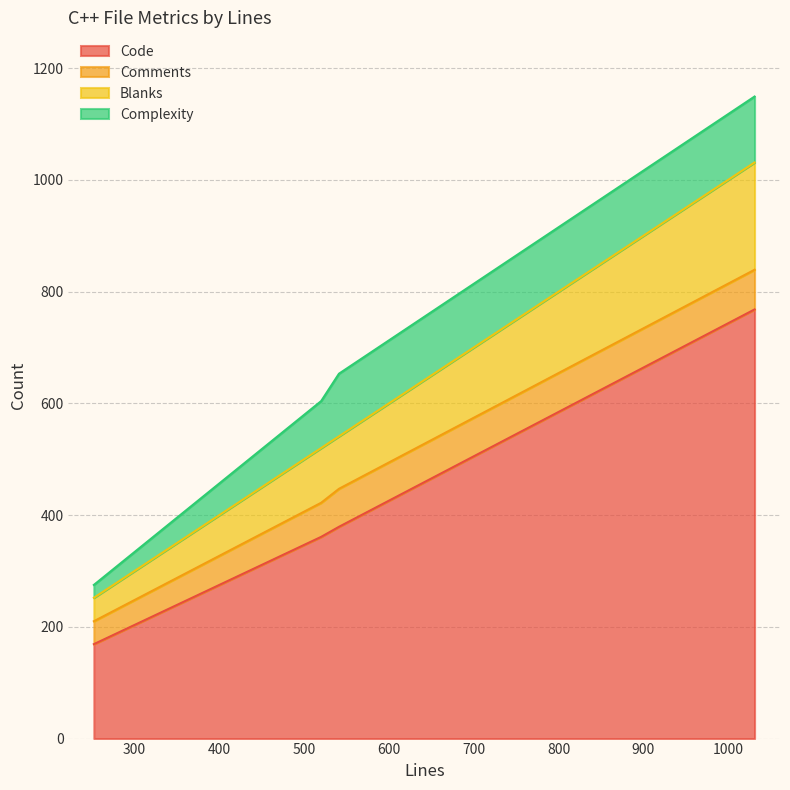

What is the lowest value of the Code series?

169